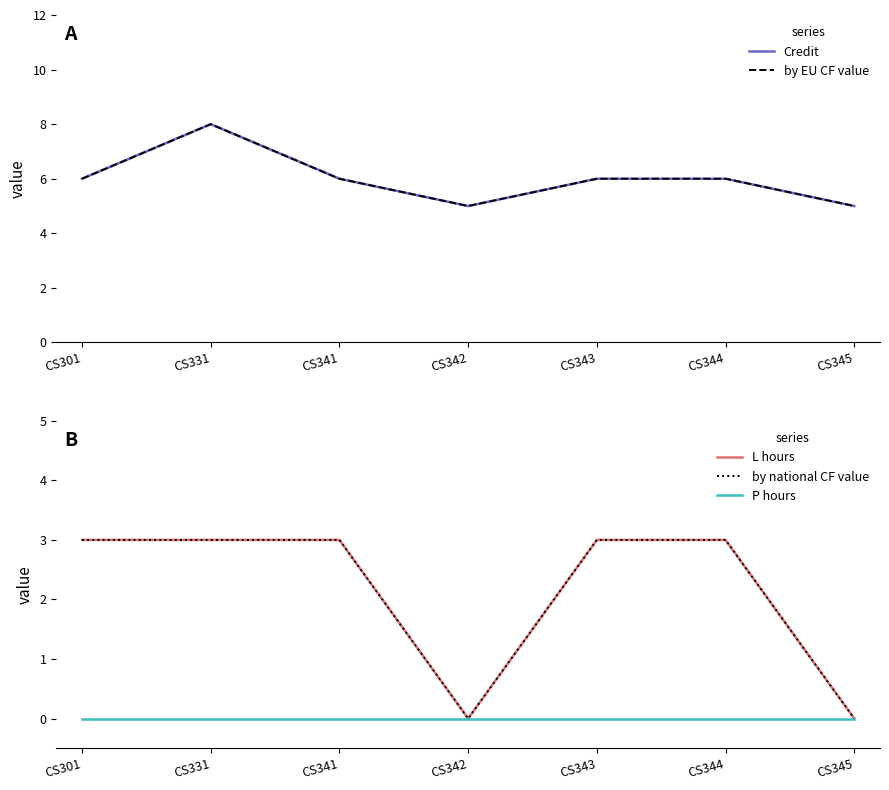

At how many categories does at least one series exceed 4?

7